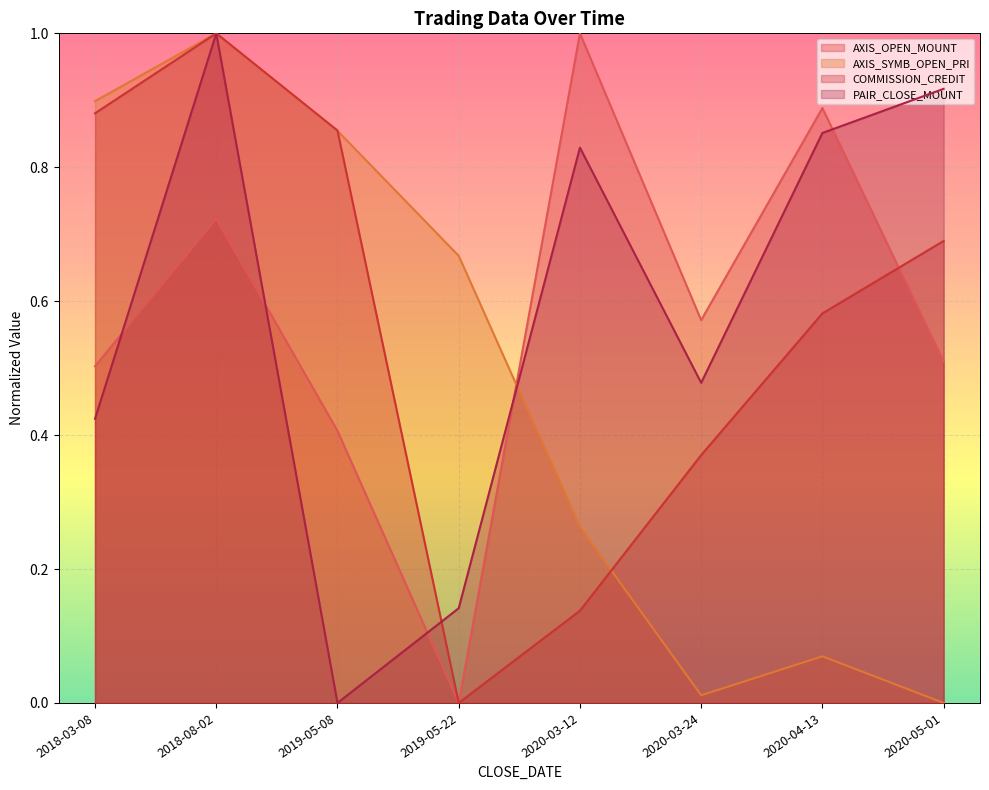

How many times do AXIS_OPEN_MOUNT and PAIR_CLOSE_MOUNT cross each other?

5